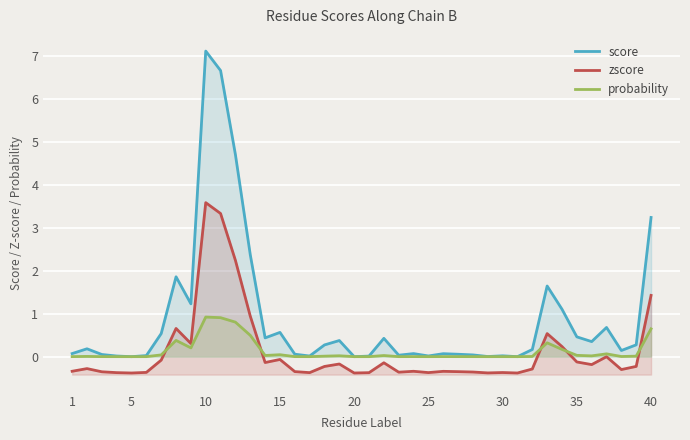

Reading left to right, extract all data points from this chart.

score: 0.1	0.2	0.1	0.0	0.0	0.0	0.5	1.9	1.2	7.1	6.7	4.7	2.4	0.4	0.6	0.1	0.0	0.3	0.4	0.0	0.0	0.4	0.0	0.1	0.0	0.1	0.1	0.0	0.0	0.0	0.0	0.2	1.6	1.1	0.5	0.4	0.7	0.1	0.3	3.2
zscore: -0.3	-0.3	-0.4	-0.4	-0.4	-0.4	-0.1	0.7	0.3	3.6	3.3	2.2	0.9	-0.1	-0.1	-0.3	-0.4	-0.2	-0.2	-0.4	-0.4	-0.1	-0.4	-0.3	-0.4	-0.3	-0.3	-0.4	-0.4	-0.4	-0.4	-0.3	0.5	0.2	-0.1	-0.2	-0.0	-0.3	-0.2	1.4
probability: 0.0	0.0	0.0	0.0	0.0	0.0	0.0	0.4	0.2	0.9	0.9	0.8	0.5	0.0	0.0	0.0	0.0	0.0	0.0	0.0	0.0	0.0	0.0	0.0	0.0	0.0	0.0	0.0	0.0	0.0	0.0	0.0	0.3	0.2	0.0	0.0	0.1	0.0	0.0	0.6